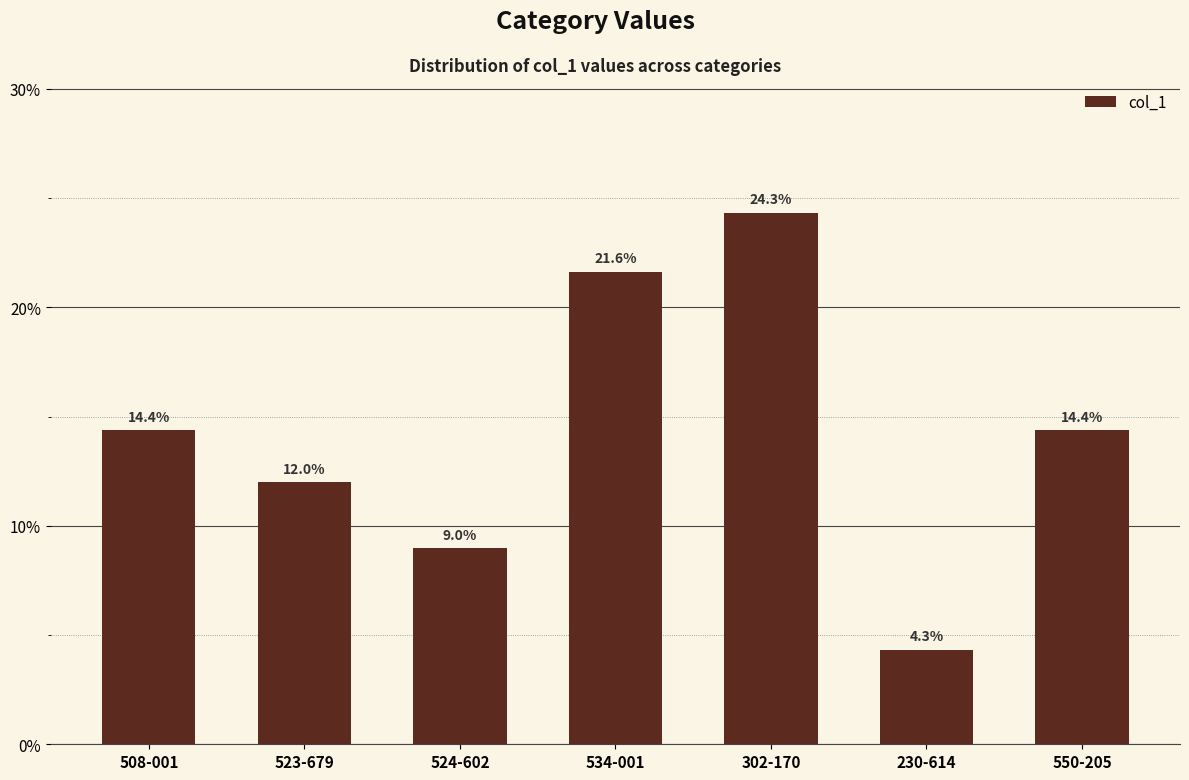

How many values exceed 14?

4